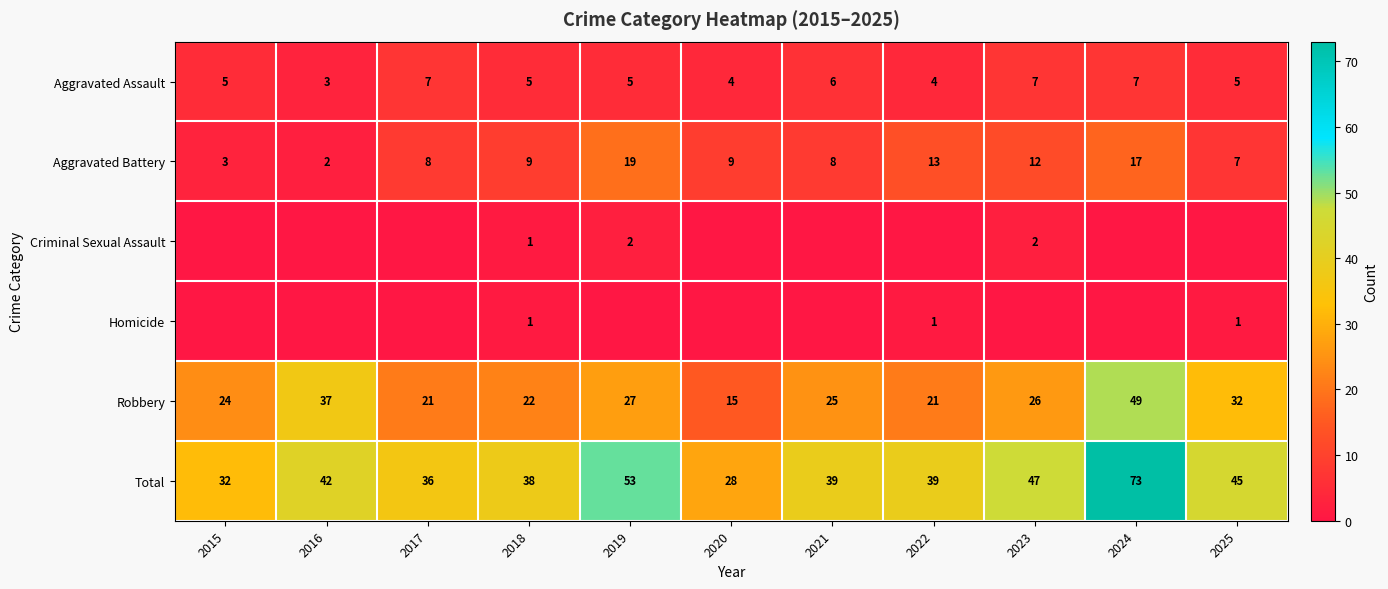

What is the sum of all Aggravated Battery values?

107